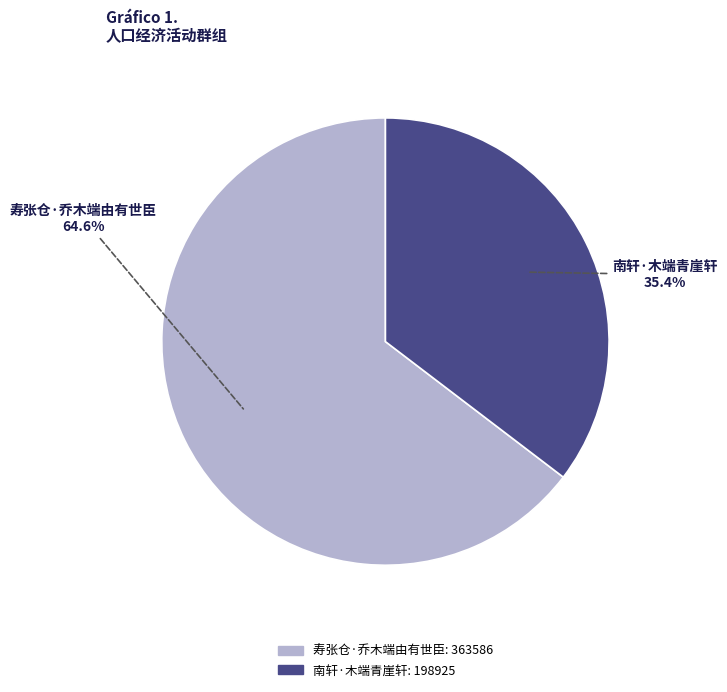

Which category has the biggest portion of the pie?

寿张仓·乔木端由有世臣